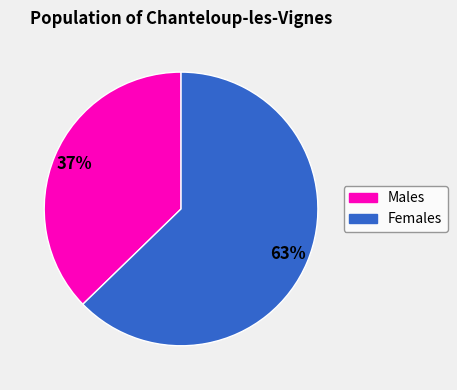

Between Males and Females, which is larger?

Females